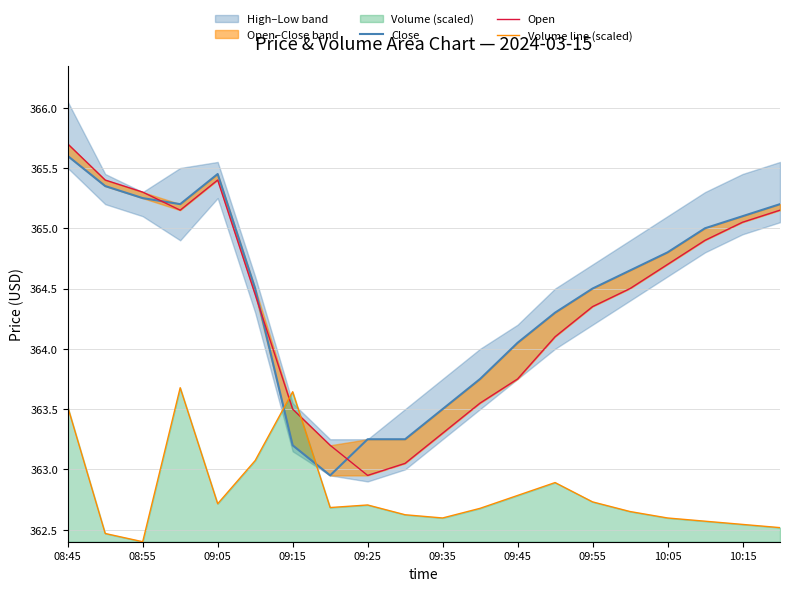

Is it true that Volume line (scaled) equals 84.0 at 09:15?

False